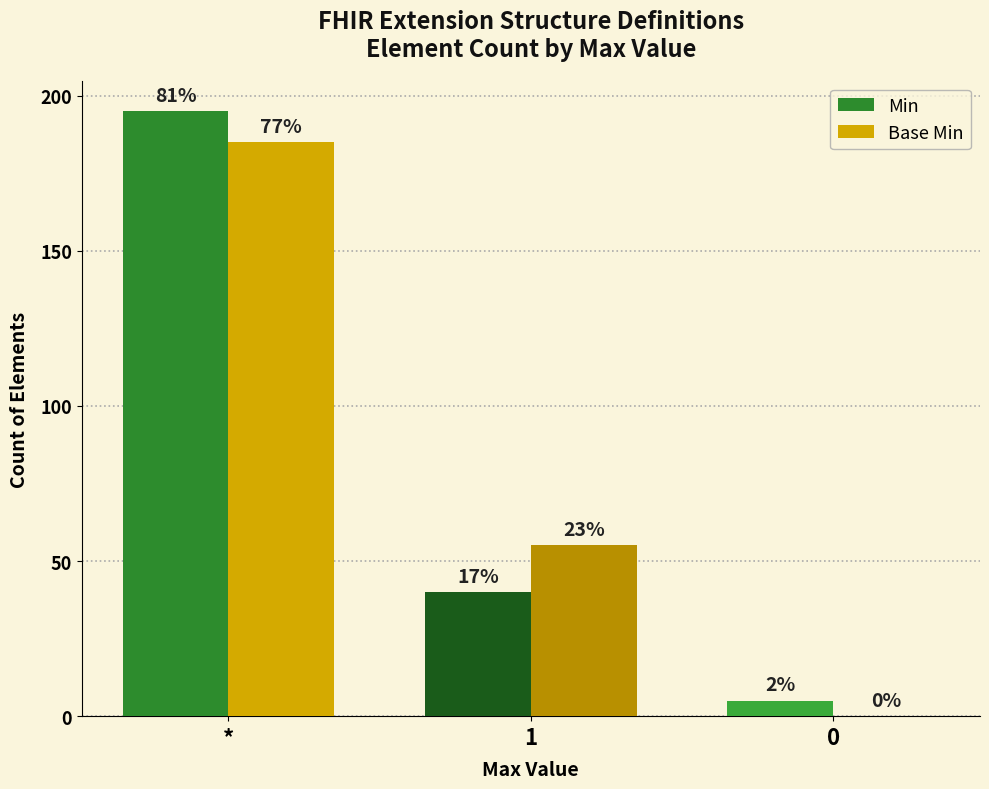

What is the spread (max minus min) of values at 1?

15